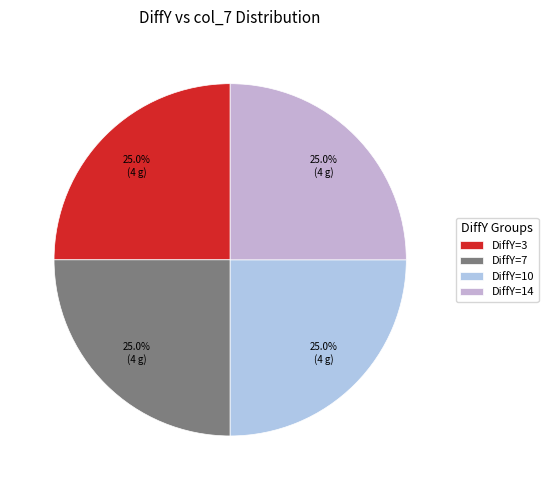

Count the number of slices in the pie.

4